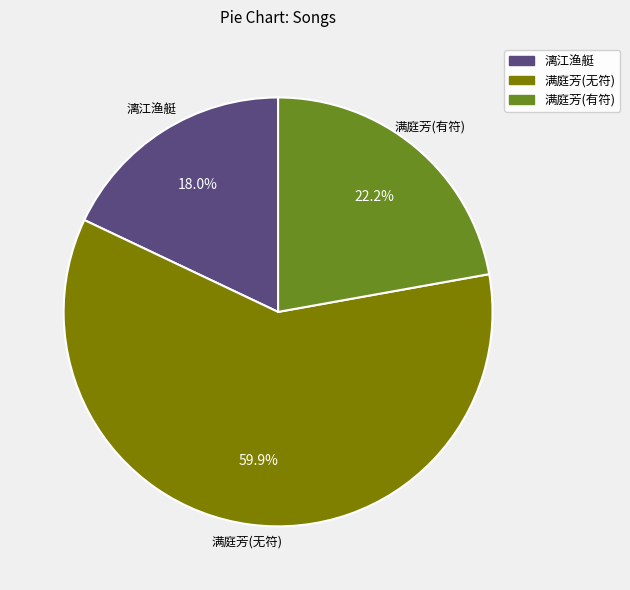

Is there any slice that represents more than half of the pie?

Yes